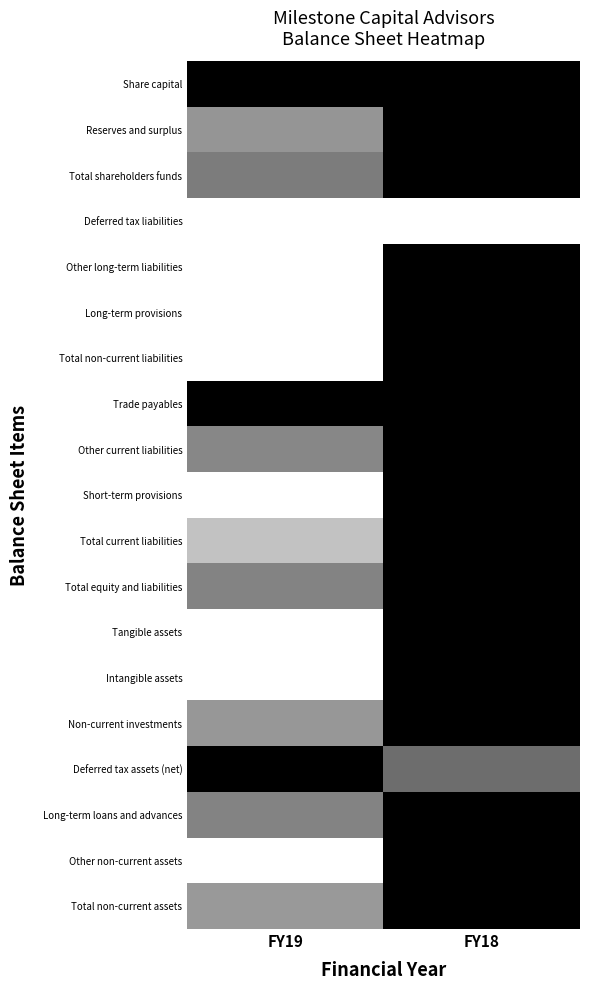

Rank the series by their maximum value, from lowest to highest.

Deferred tax liabilities, Share capital, Reserves and surplus, Total shareholders funds, Other long-term liabilities, Long-term provisions, Total non-current liabilities, Trade payables, Other current liabilities, Short-term provisions, Total current liabilities, Total equity and liabilities, Tangible assets, Intangible assets, Non-current investments, Deferred tax assets (net), Long-term loans and advances, Other non-current assets, Total non-current assets